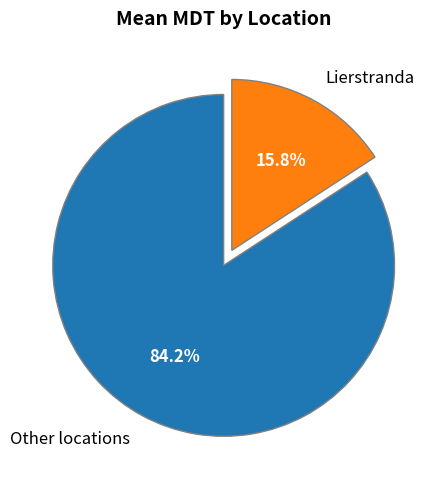

Count the number of slices in the pie.

2